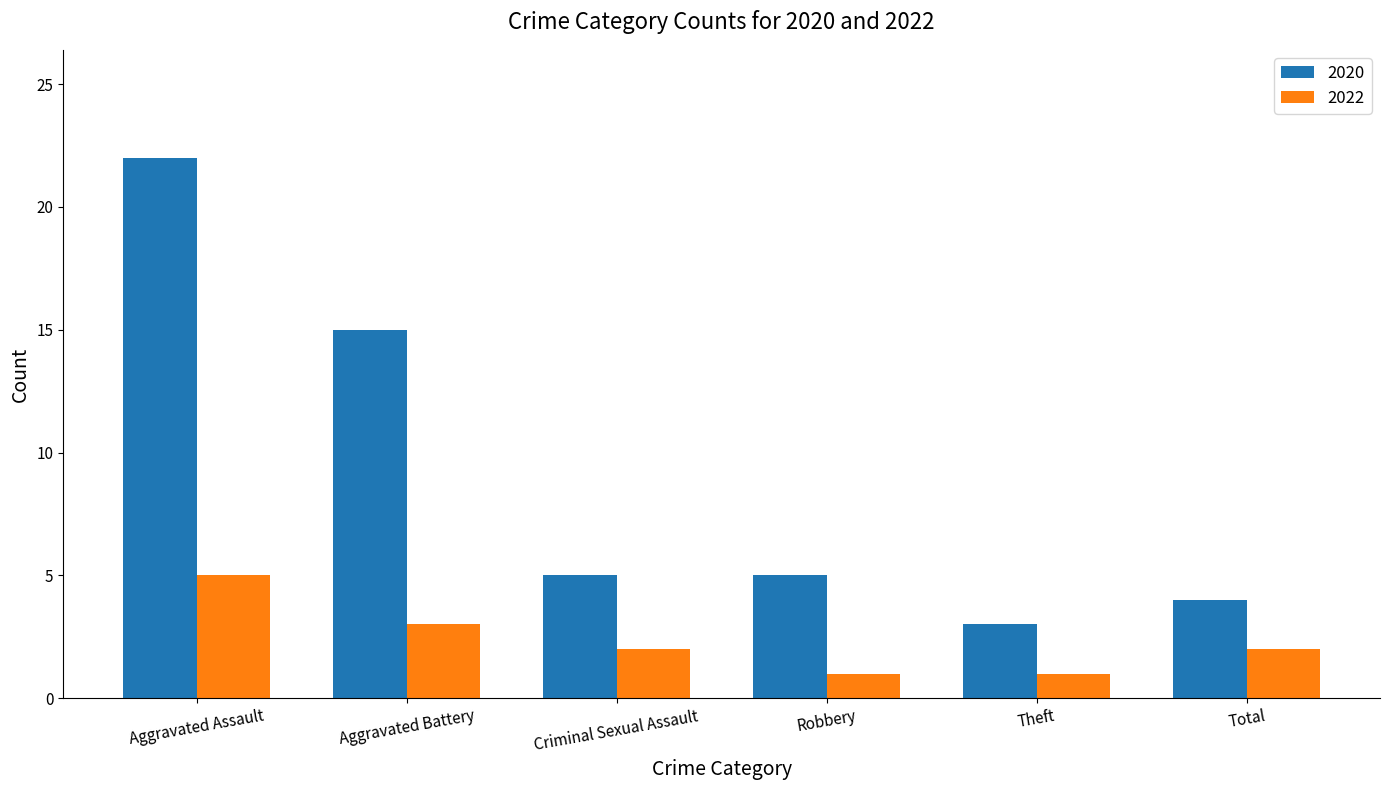

Which series changed the most between Aggravated Battery and Robbery?

2020